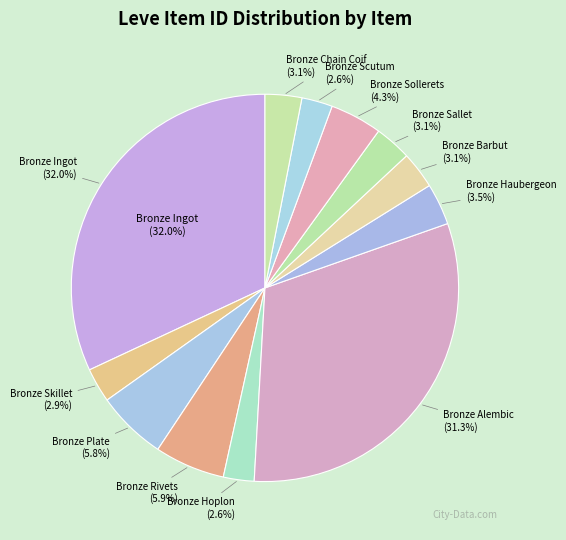

Which category has the smallest portion of the pie?

Bronze Hoplon